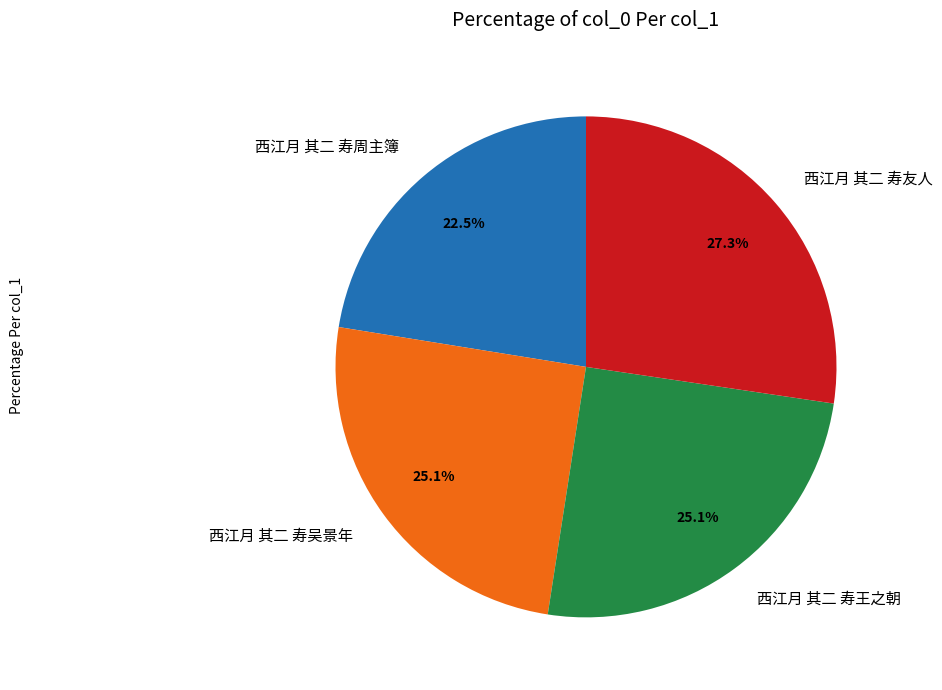

What is the total percentage of 西江月 其二 寿周主簿 and 西江月 其二 寿王之朝?

47.6%